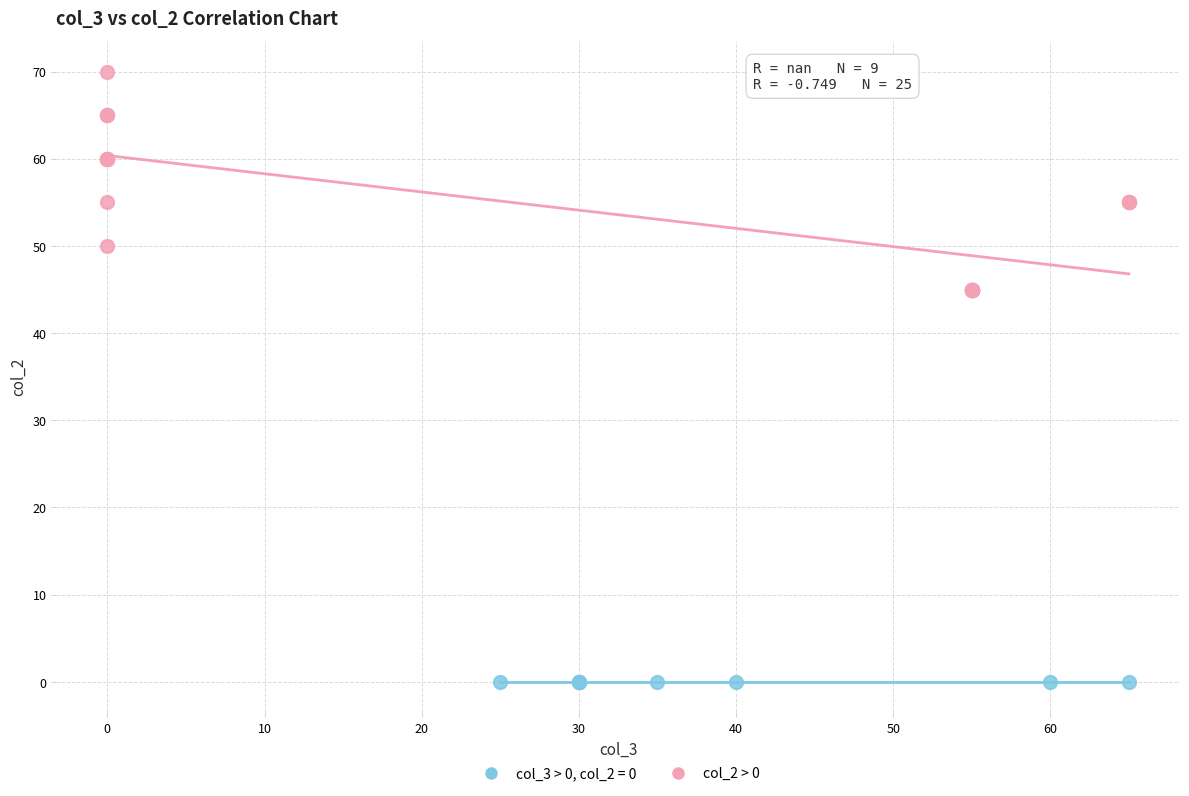

Which series reaches the maximum Y coordinate?

col_2 > 0